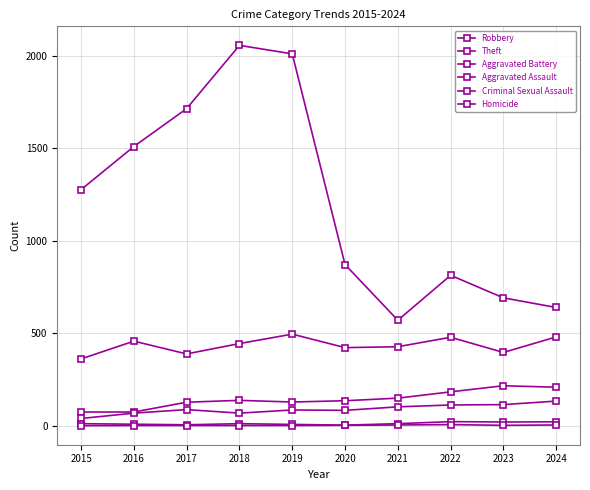

True or false: Aggravated Battery has more than 2 points higher than both neighbors.

False